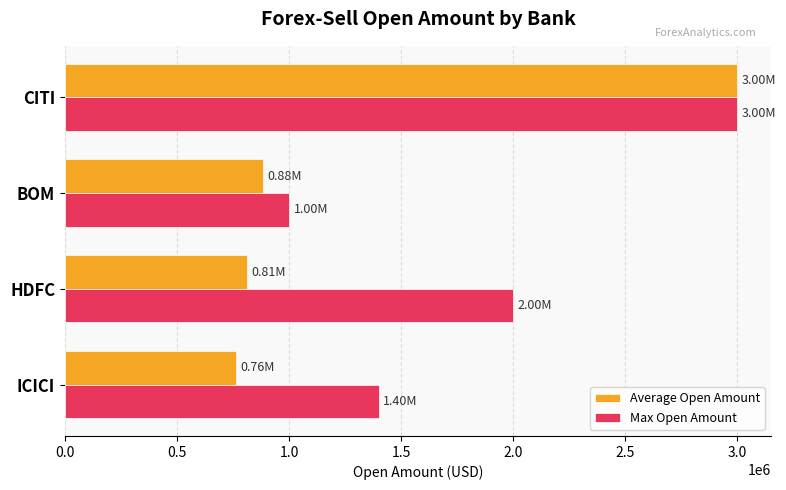

What is the difference between the maximum and minimum values in the Average Open Amount series?

2237388.7